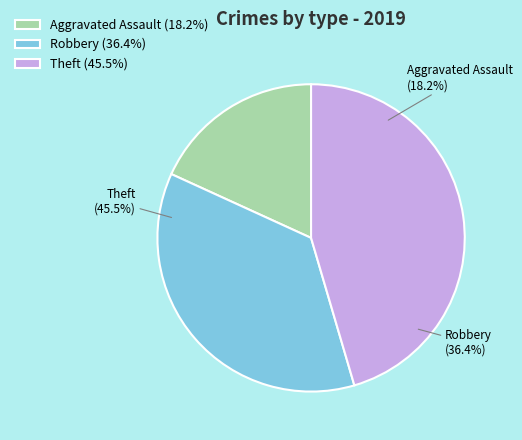

To the nearest percent, what portion does Robbery represent?

36%